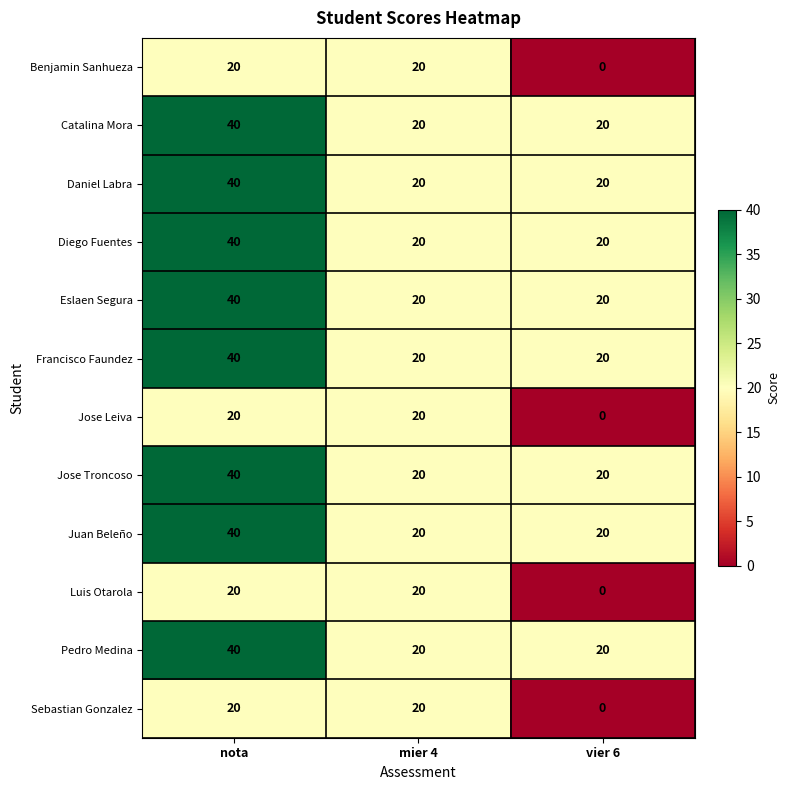

What is the approximate value of Diego Fuentes at nota?

40